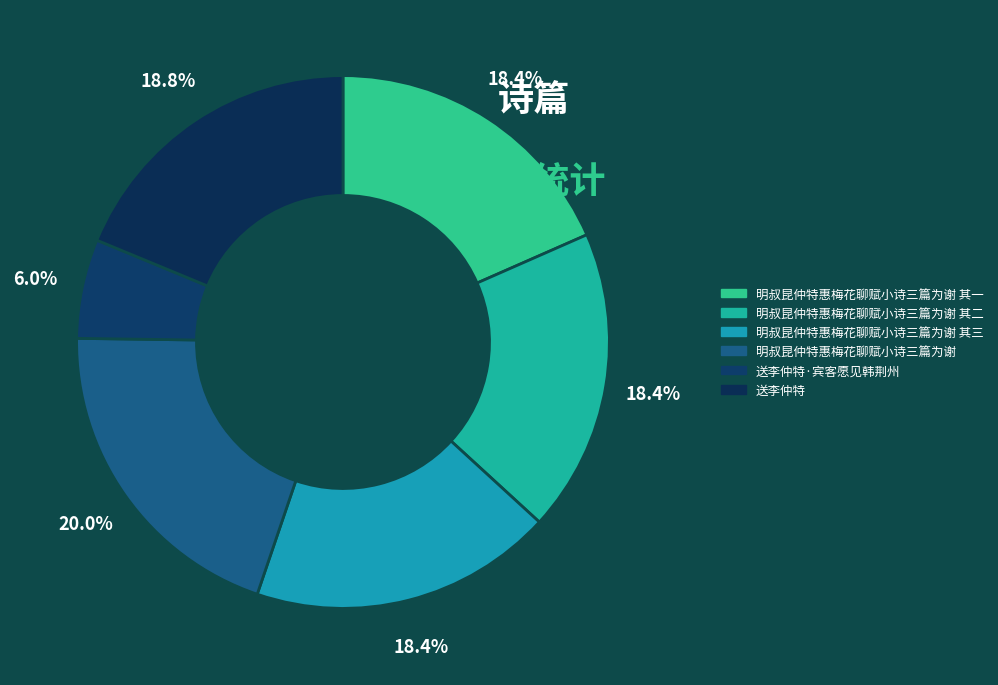

Is it true that 送李仲特·宾客愿见韩荆州 is 6% of the pie?

True